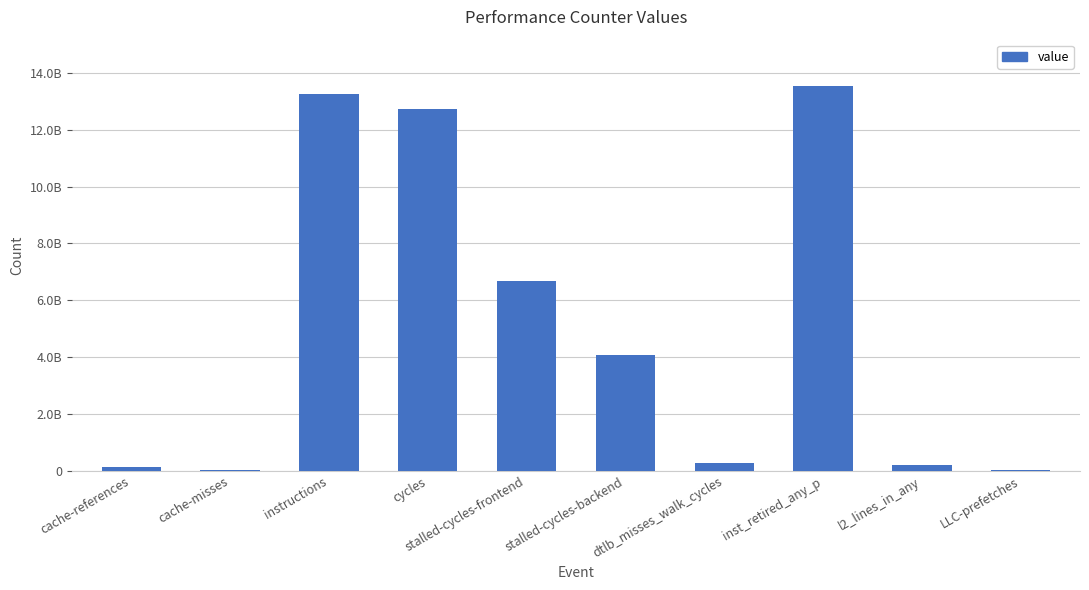

List the labels in order of value, largest first.

inst_retired_any_p, instructions, cycles, stalled-cycles-frontend, stalled-cycles-backend, dtlb_misses_walk_cycles, l2_lines_in_any, cache-references, LLC-prefetches, cache-misses